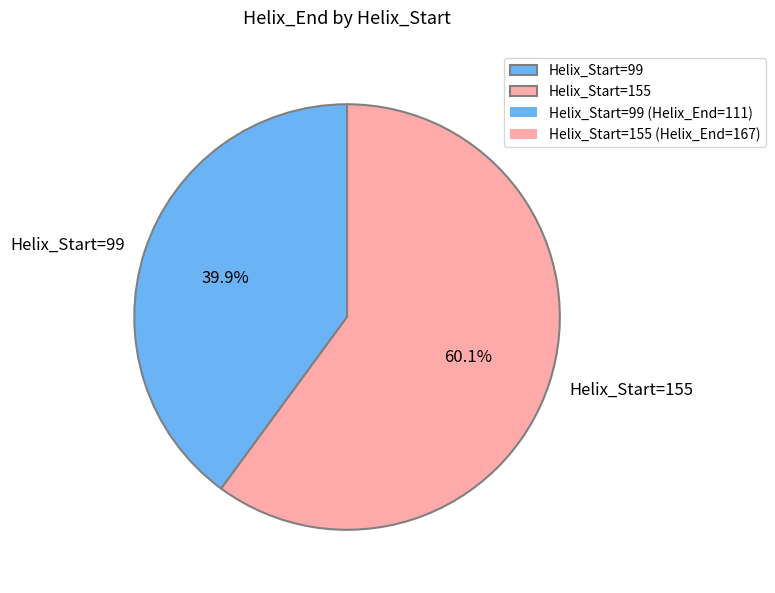

Rank the categories by value from highest to lowest.

Helix_Start=155, Helix_Start=99